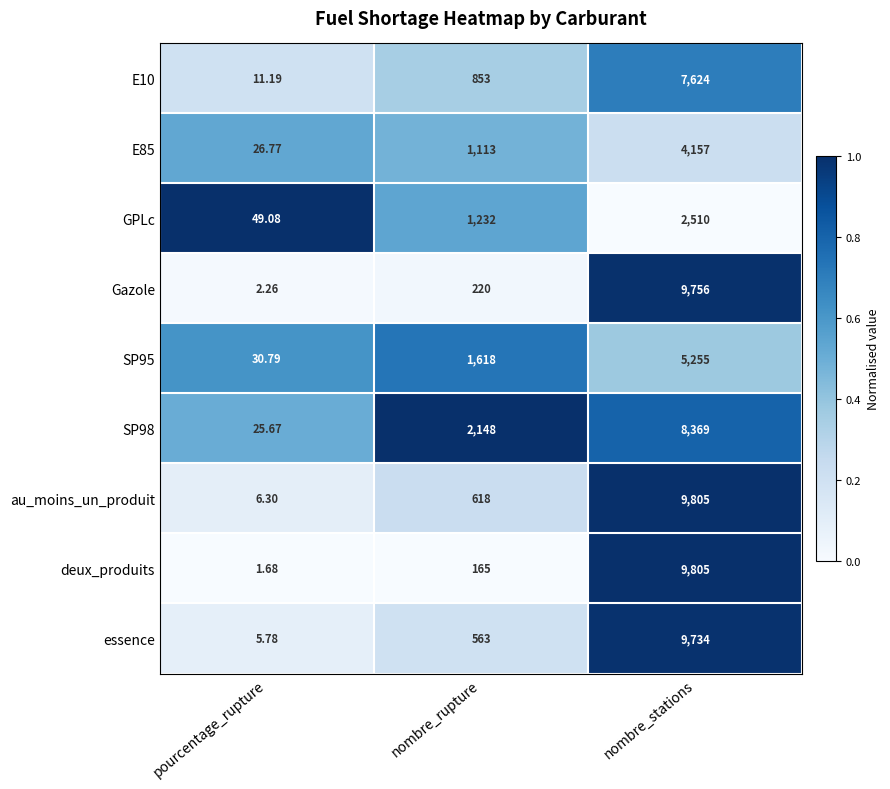

Between nombre_rupture and nombre_stations, which series saw the biggest shift?

deux_produits